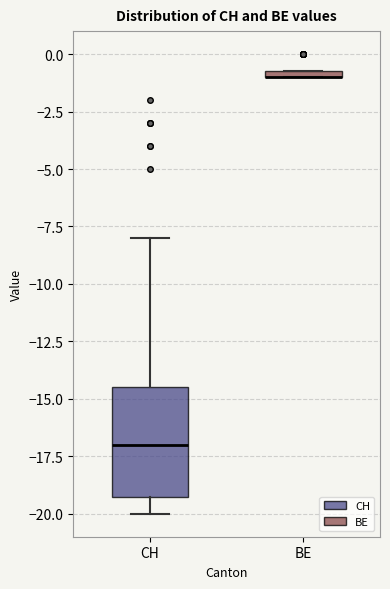

Comparing the boxes themselves (not the whiskers), which one is the tallest?

CH